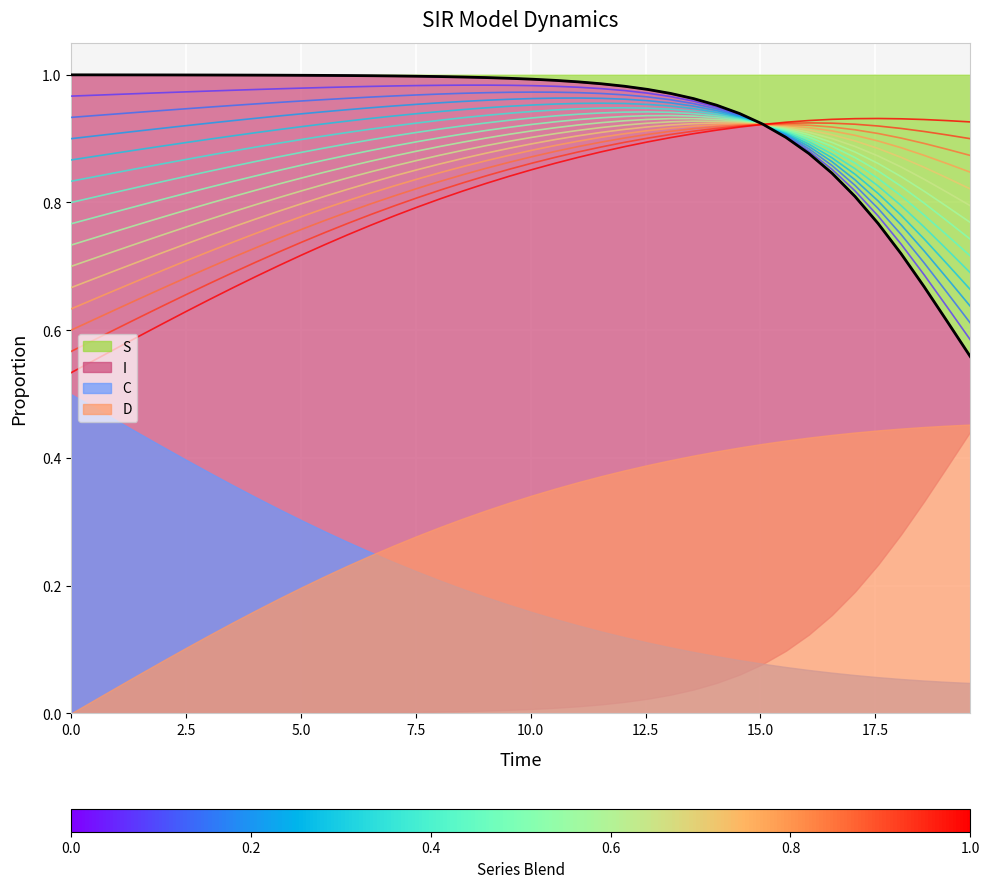

True or false: D has a value of 0.5 at 31.

False